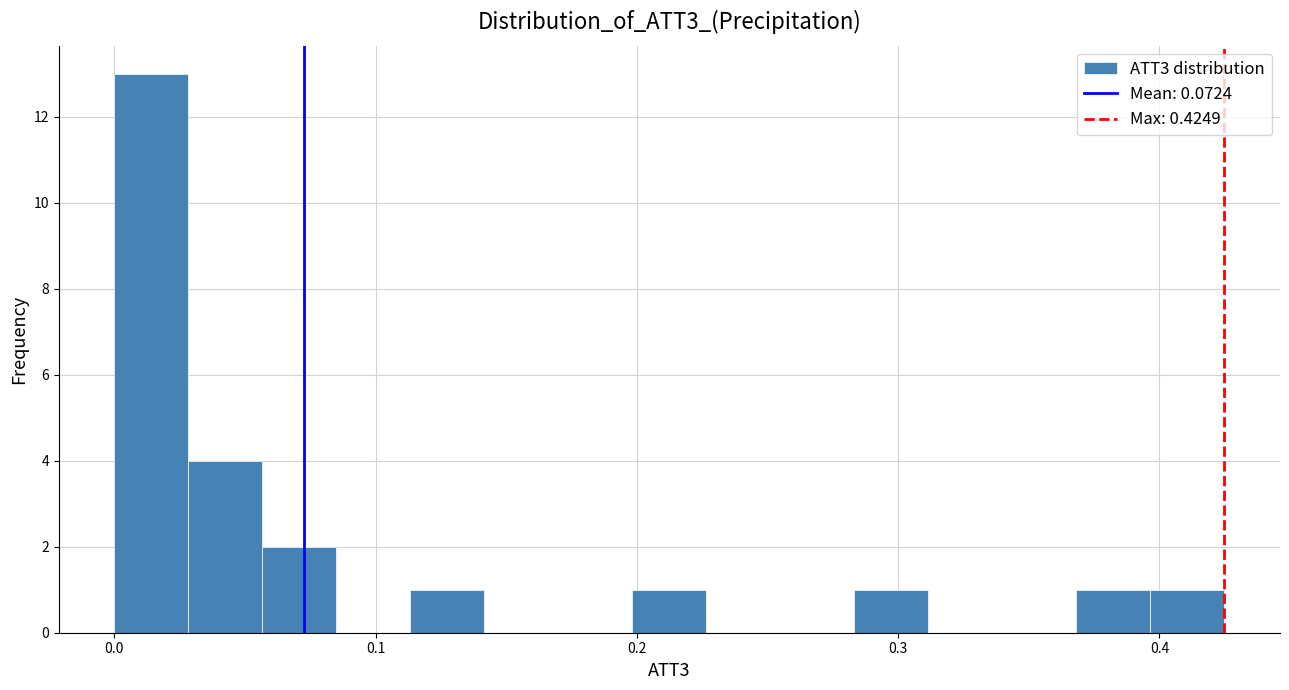

Around what value on the x-axis is the tallest bar? Give the approximate position of its centre, as read against the axis.

0.01